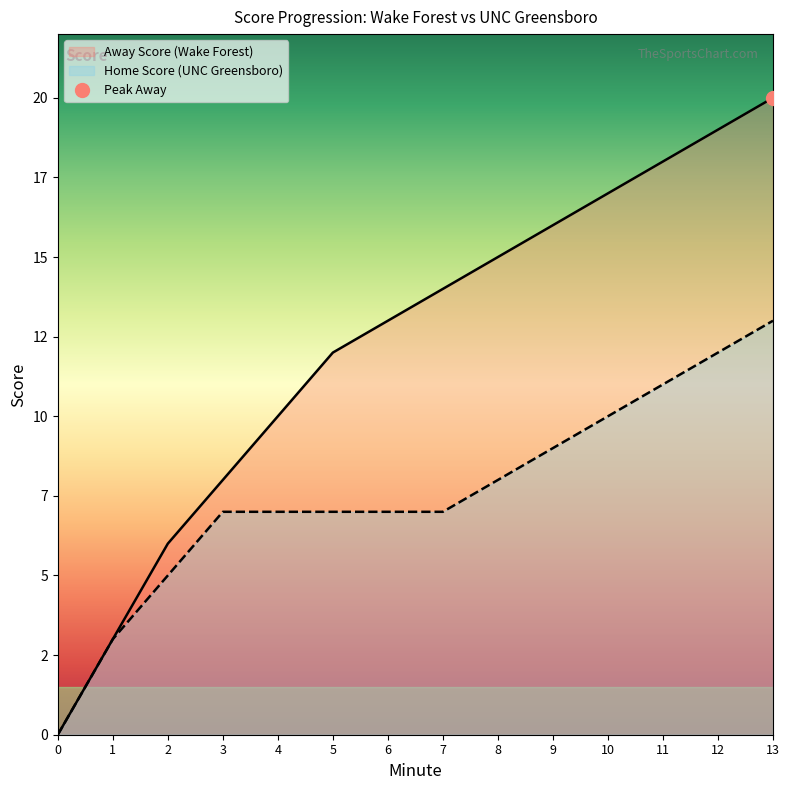

Which series has the largest range (max minus min)?

Away Score